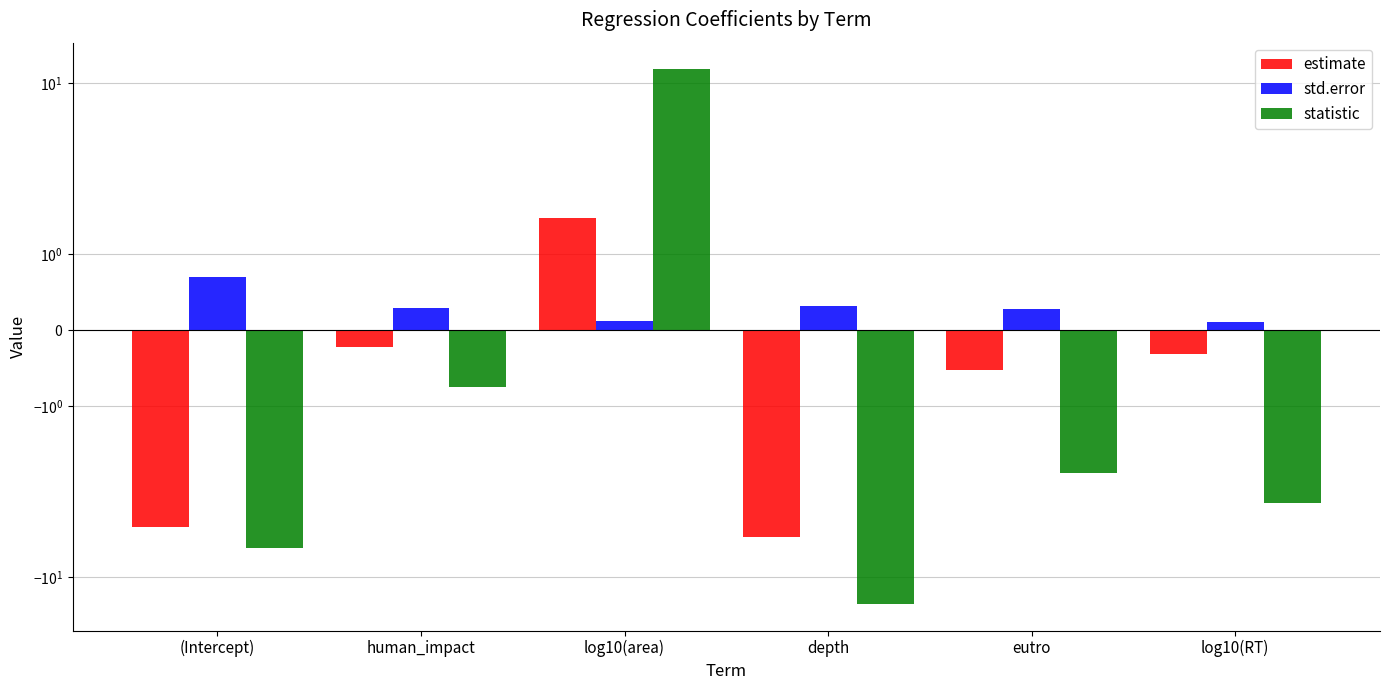

Between human_impact and eutro, which series saw the biggest shift?

statistic